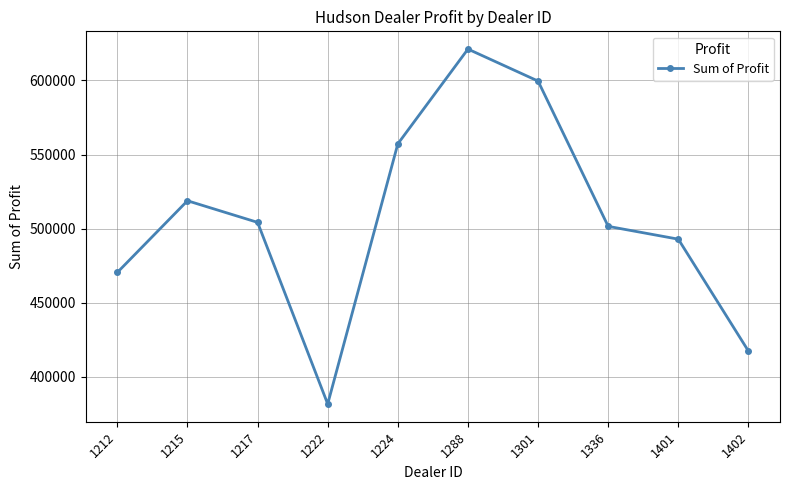

How many data points does each series have?

10